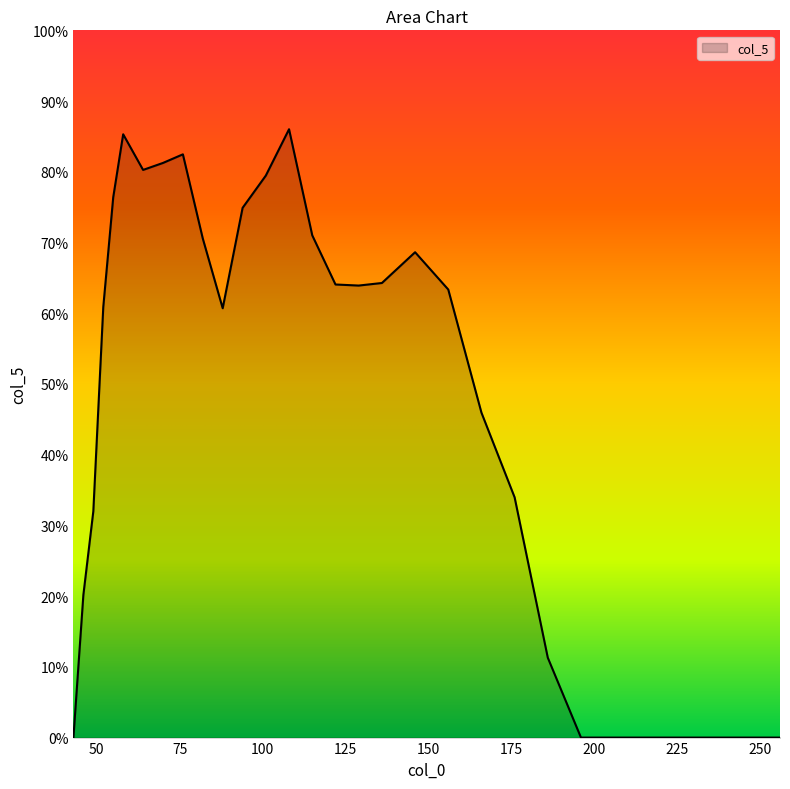

Is this an area chart (filled region under the line)?

Yes